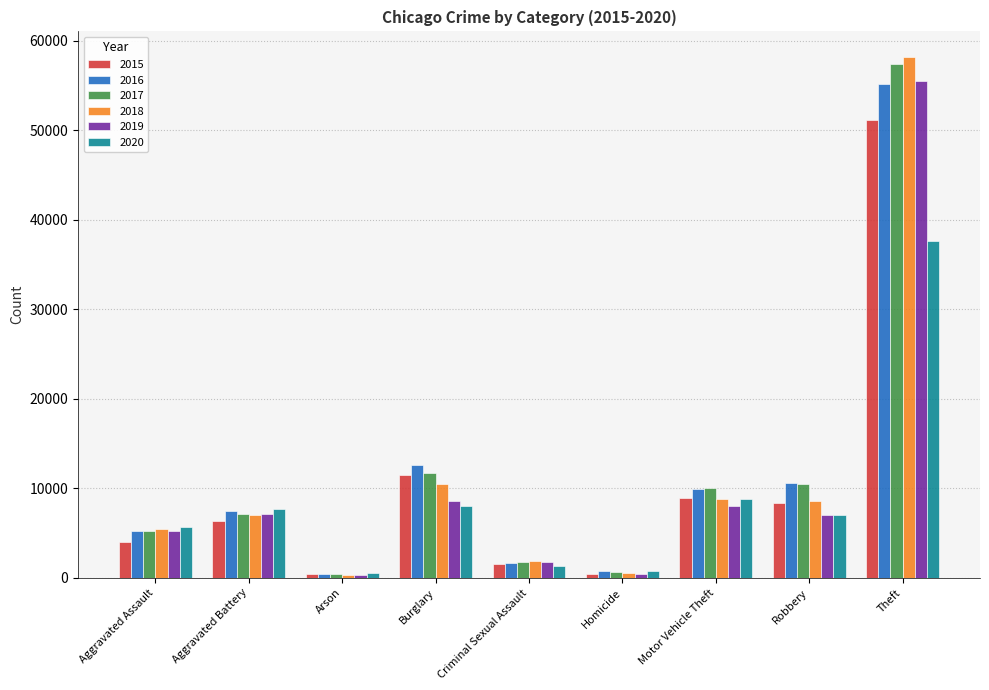

Where is 2020 nearest to the value 19075?

Motor Vehicle Theft